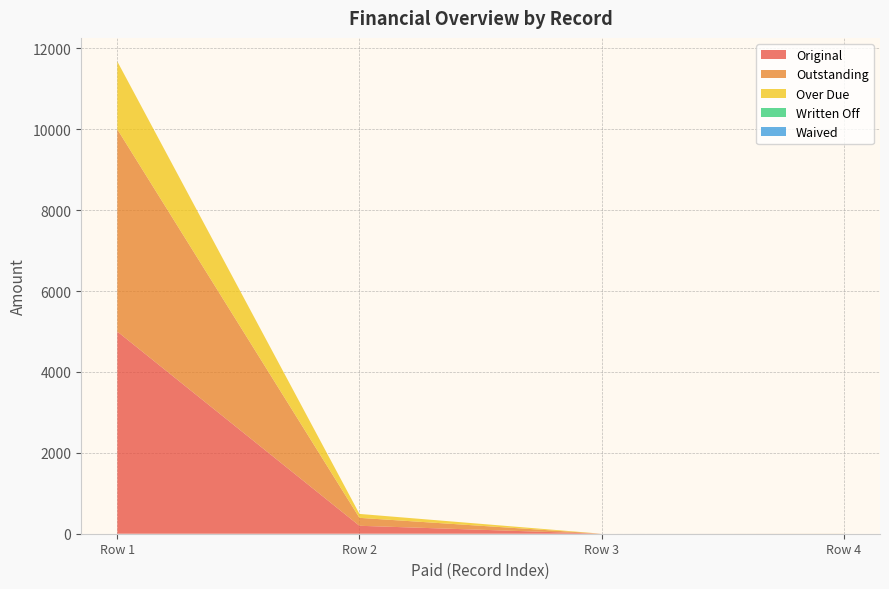

Reading right to left, transcribe all the data shown in this chart.

Original: 0=0.5	0=0.0	0=196.4	0=5000.0
Outstanding: 0=0.5	0=0.0	0=196.4	0=5000.0
Over Due: 0=0.5	0=0.0	0=97.0	0=1678.5
Written Off: 0=0.0	0=0.0	0=0.0	0=0.0
Waived: 0=0.0	0=0.0	0=0.0	0=0.0